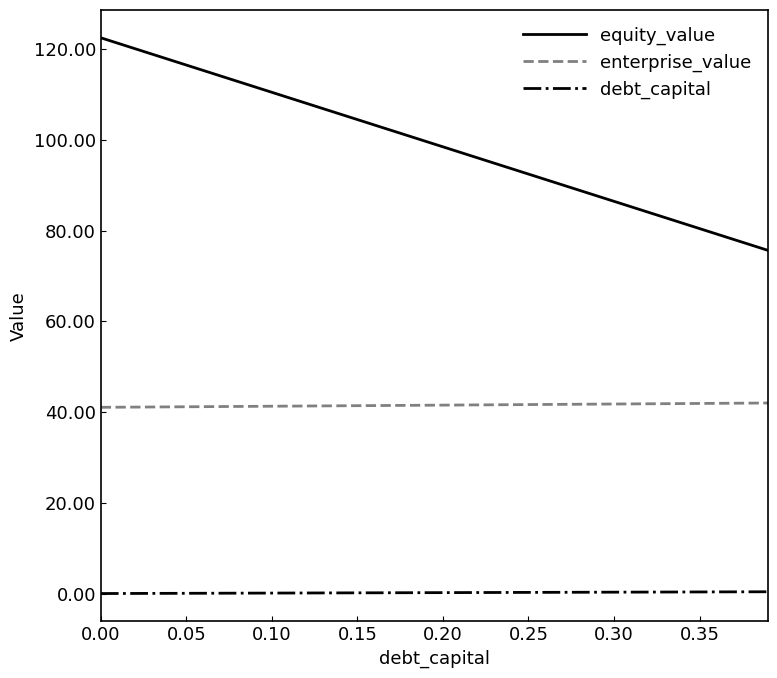

What is the maximum value for equity_value?

122.6